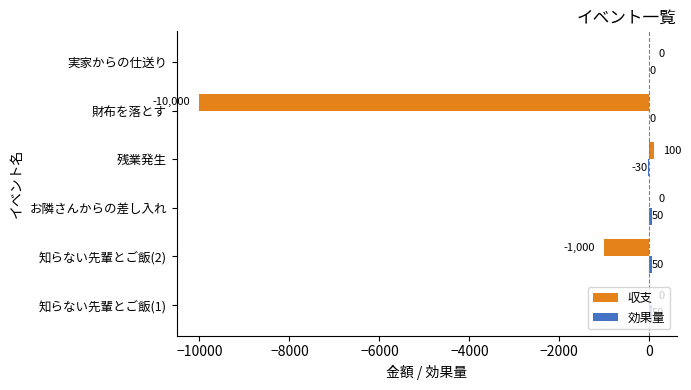

What is the sum of the 収支 values at 残業発生 and 財布を落とす?

-9900